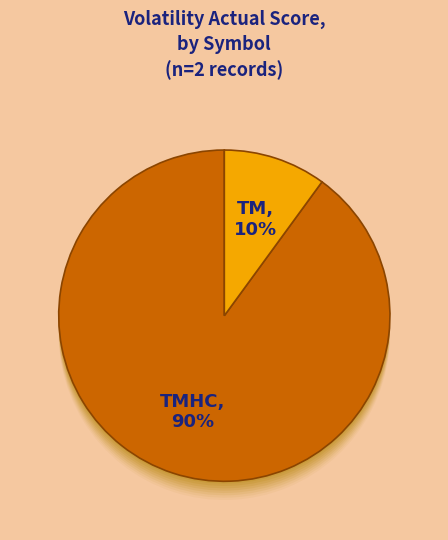

True or false: TMHC accounts for 90% of the total.

True